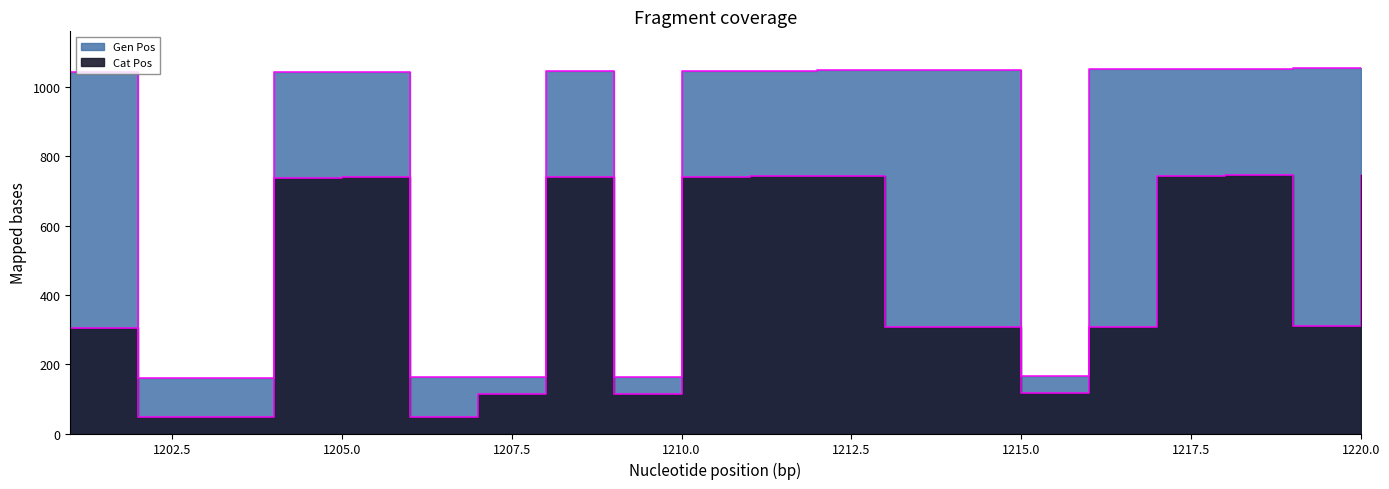

What are all the series names shown in the legend?

Cat Pos, Gen Pos